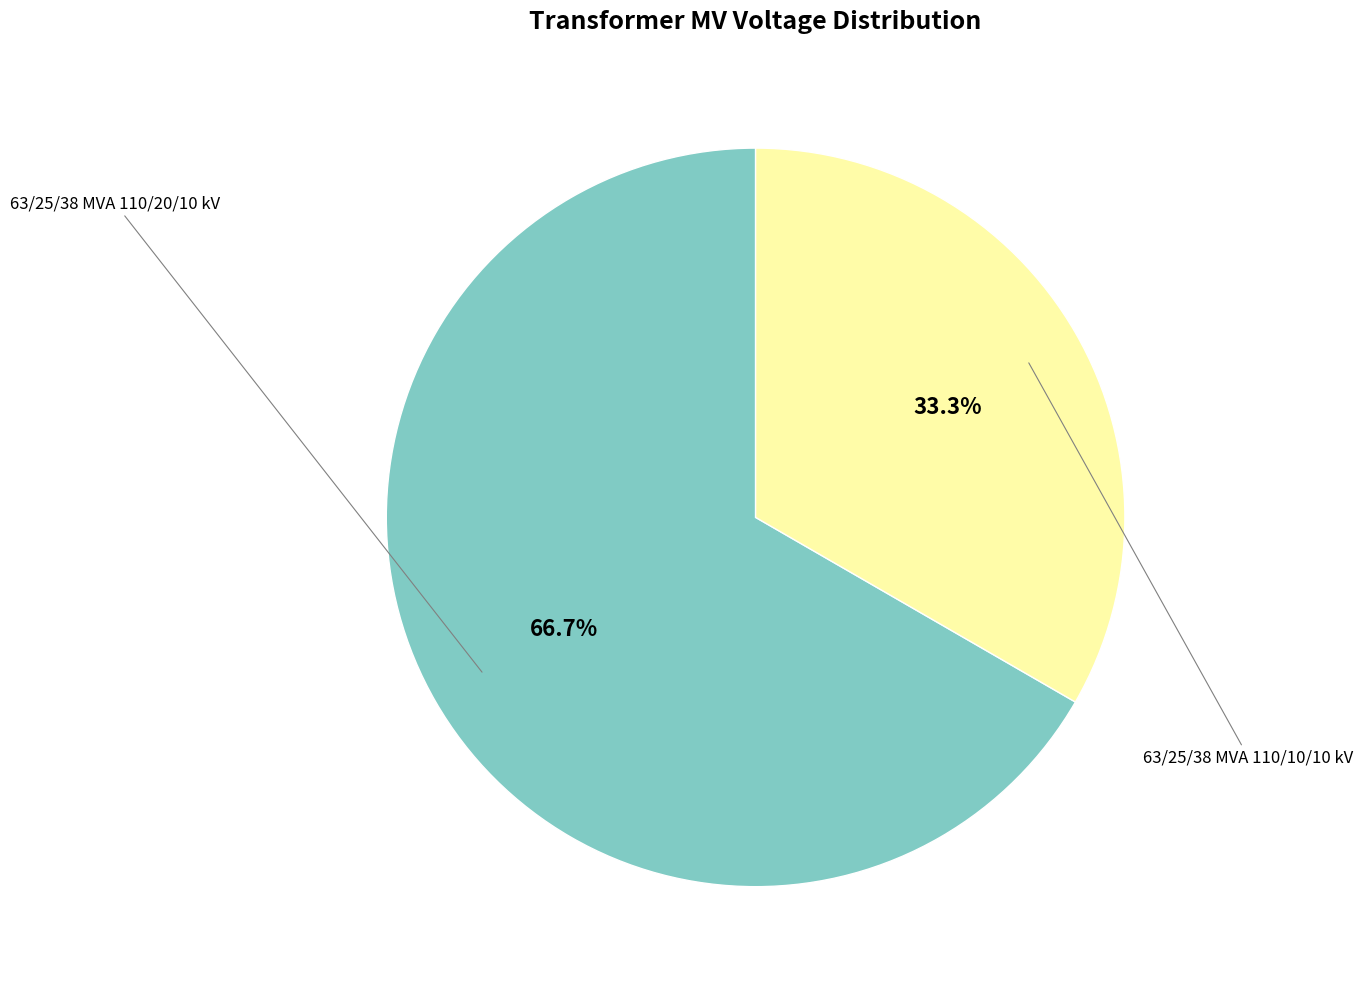

Is there a majority slice in this chart?

Yes